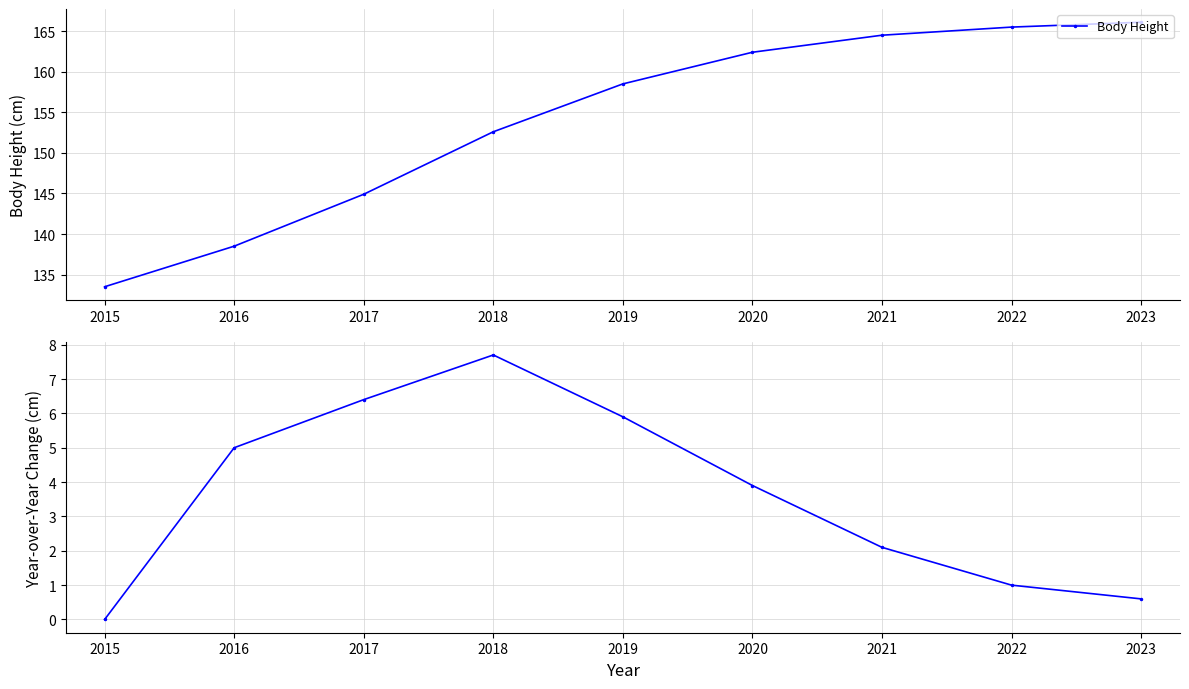

What is the approximate value of Body Height at 2020?

162.4